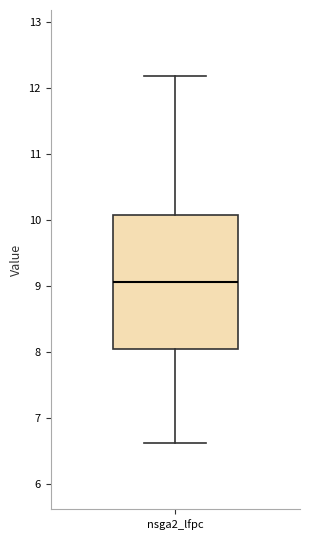

Where does the upper whisker of the box for nsga2_lfpc end on the y-axis? The values are not printed on the chart, so give them approximately, as read against the axis.

12.2